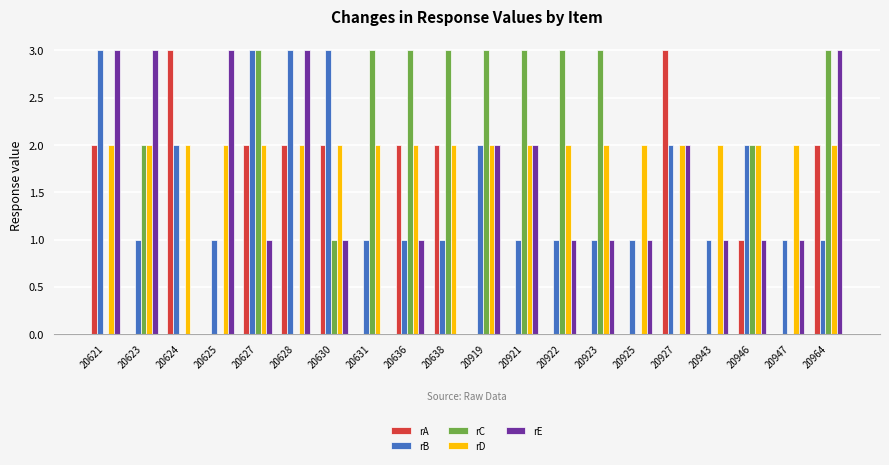

What is the approximate value of rD at 20631?

2